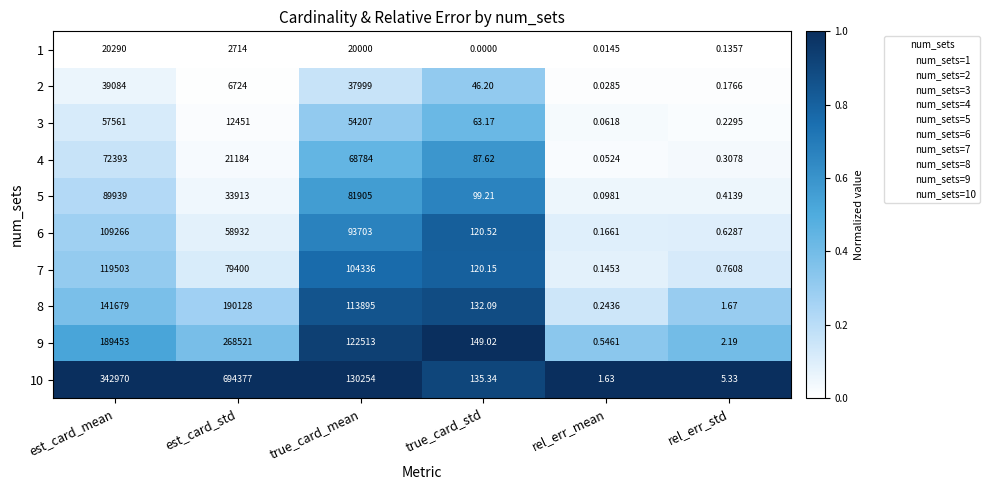

At est_card_mean, list the series in order from smallest to largest.

1, 2, 3, 4, 5, 6, 7, 8, 9, 10